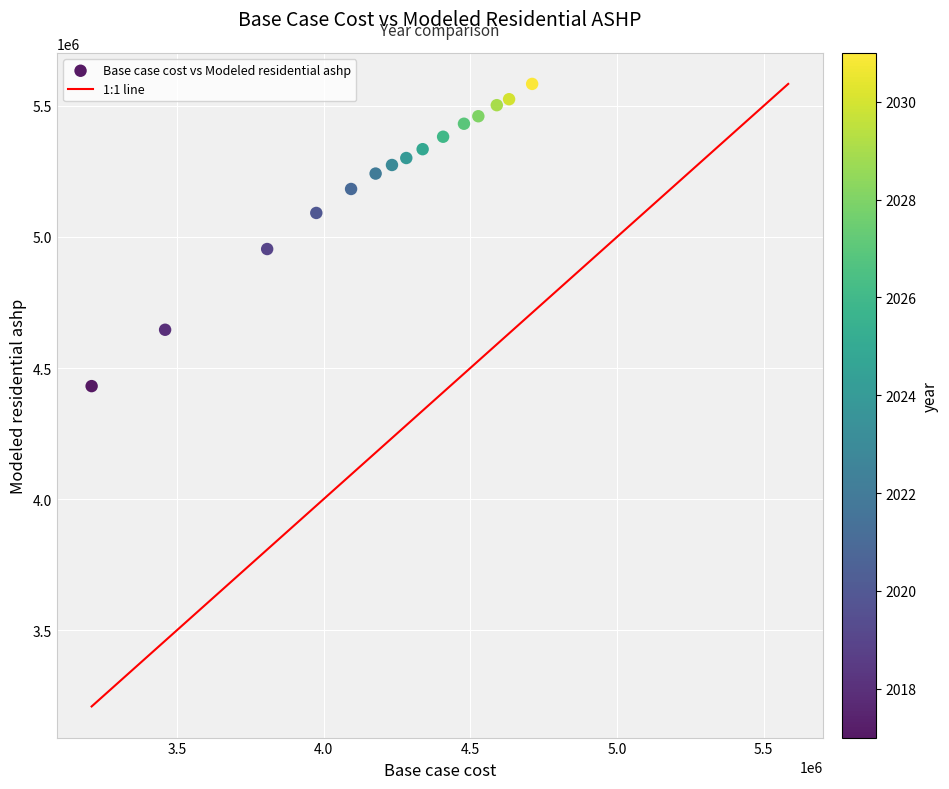

What is the range of Y values (max minus min)?

1153126.5